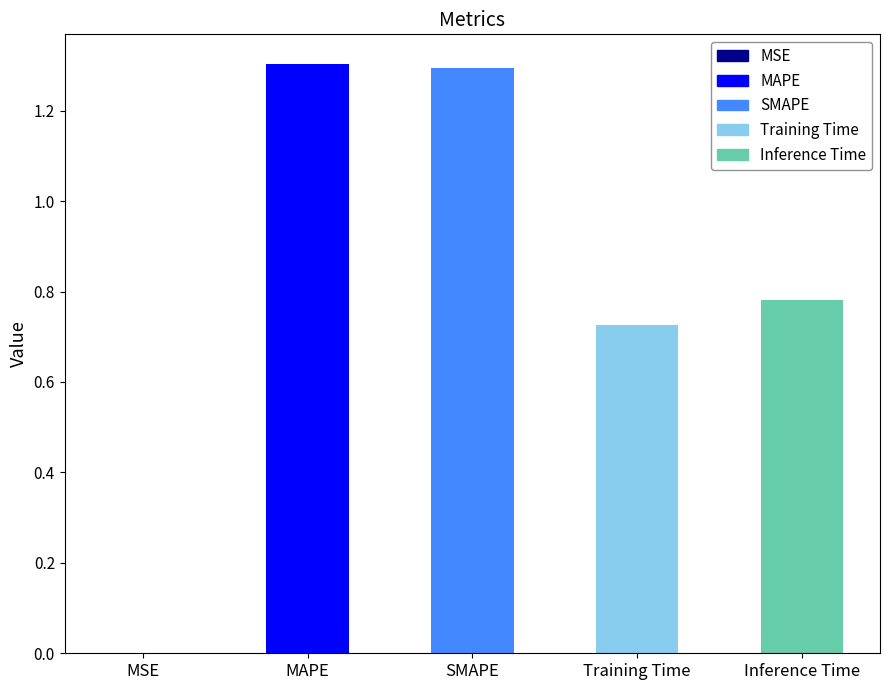

Approximately how many times larger is the value at Training Time compared to SMAPE?

0.6